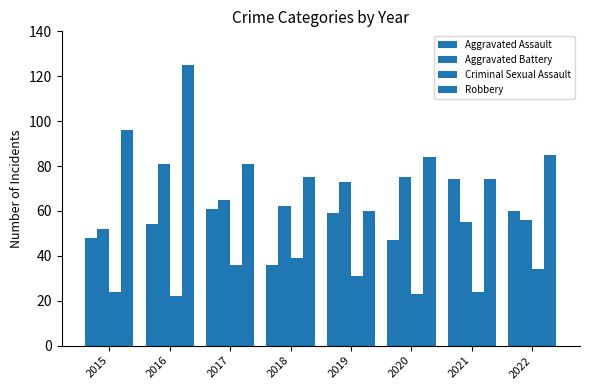

At which category is the sum across all series the highest?

2016